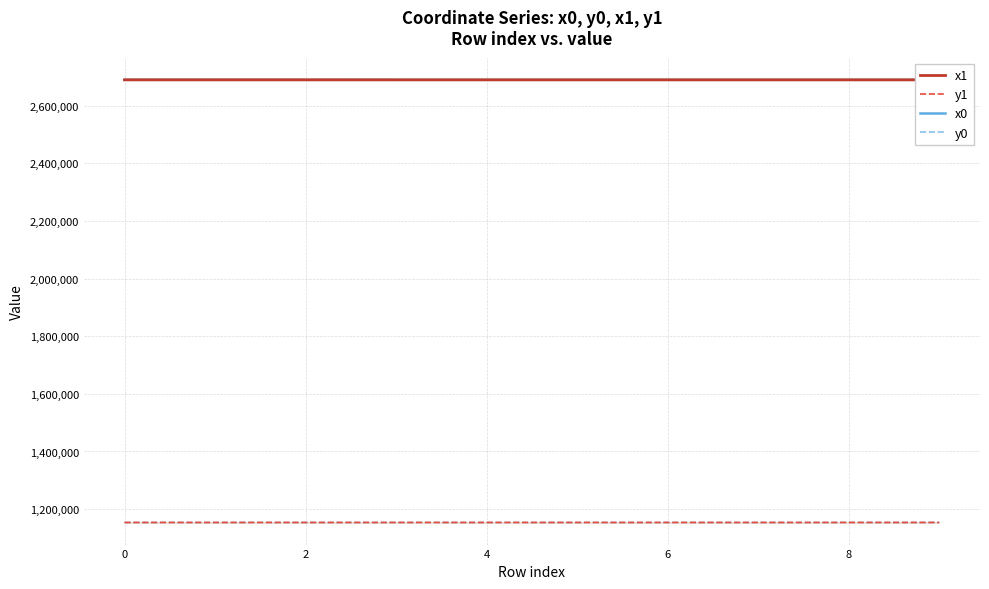

How many values in the y1 series exceed 1153759?

5